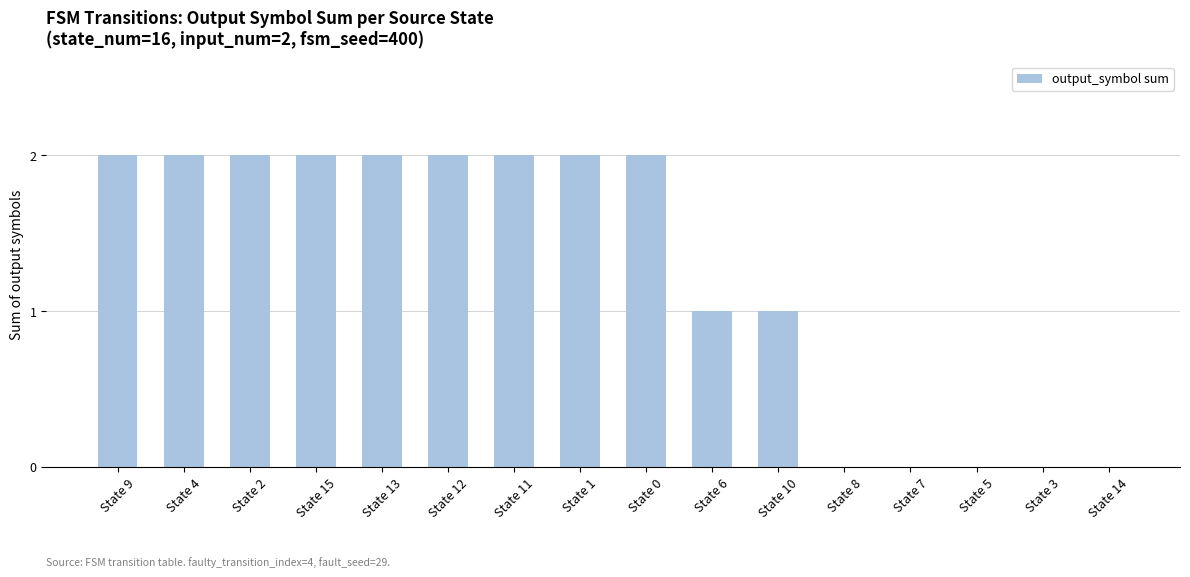

What is the sum of all values?

20